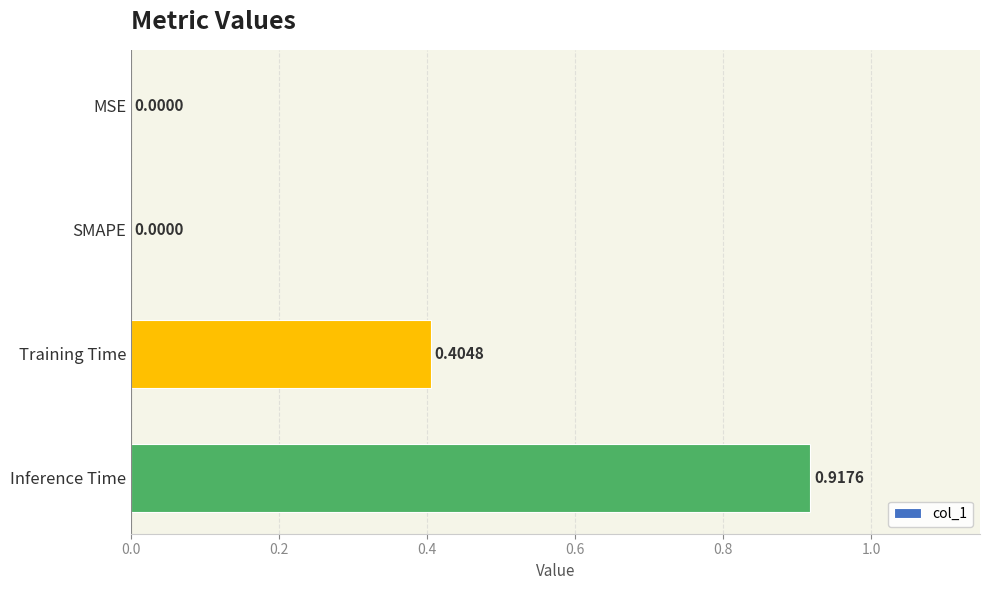

Are the bars horizontal?

Yes